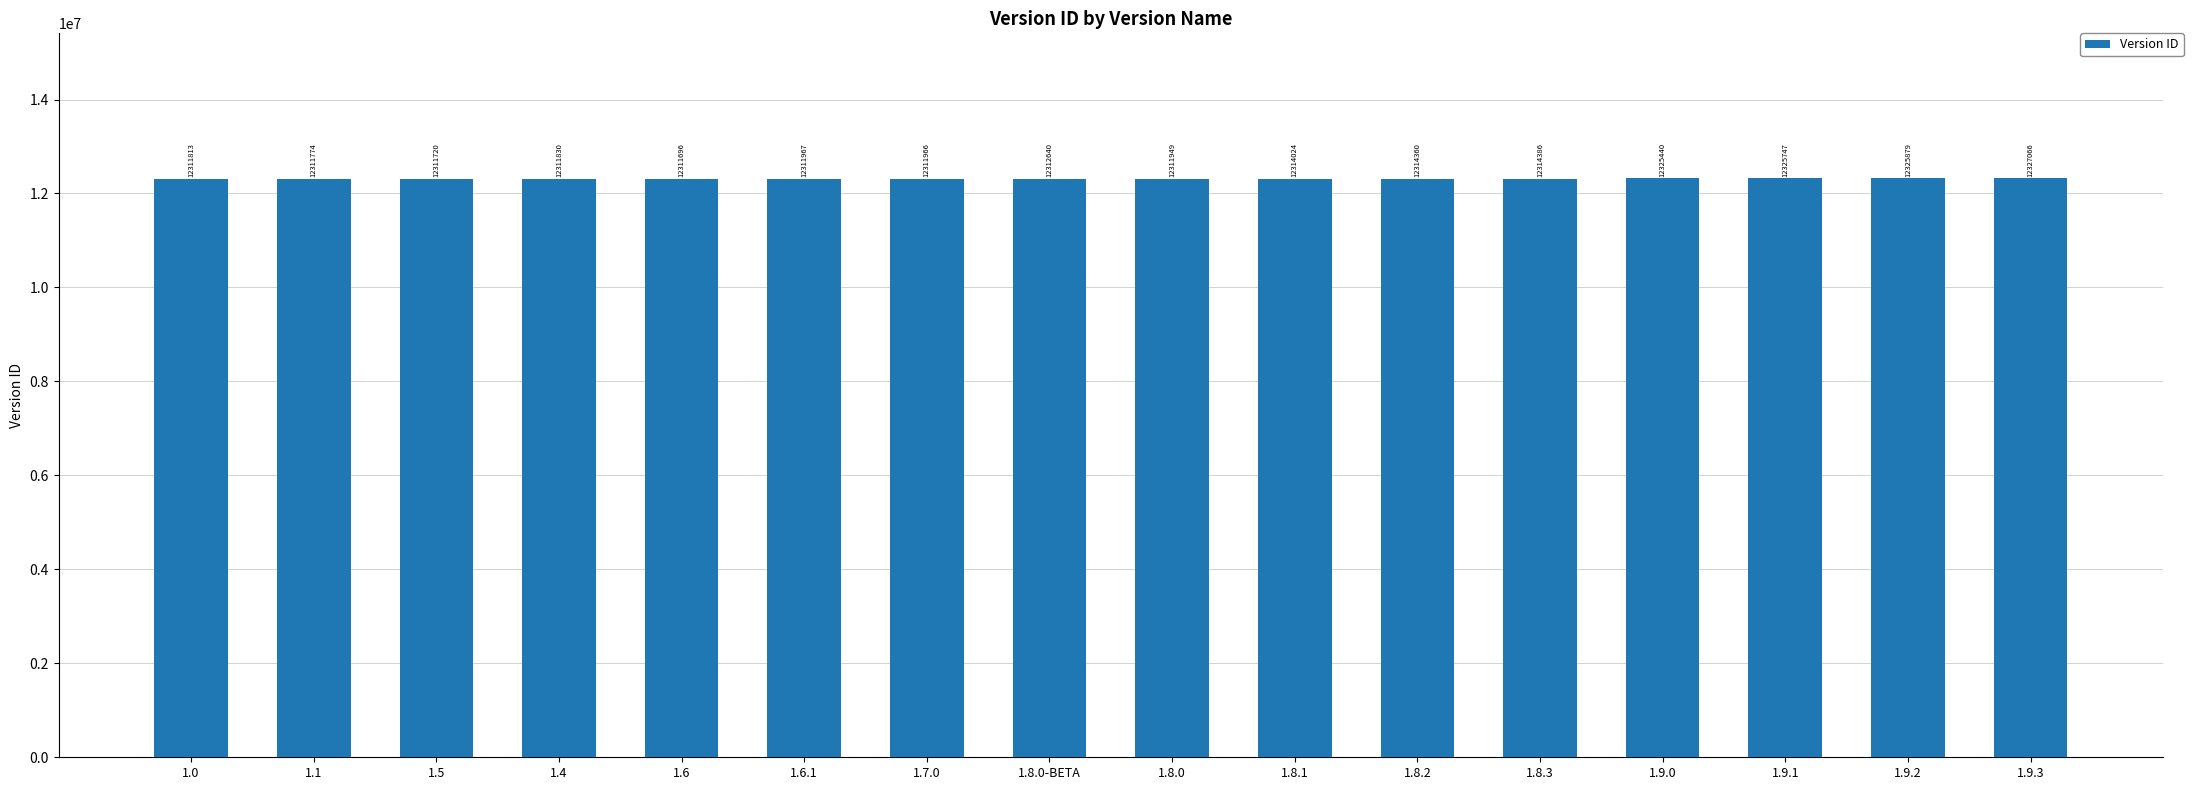

The chart shows a value of 20529875 at 1.6. True or false?

False